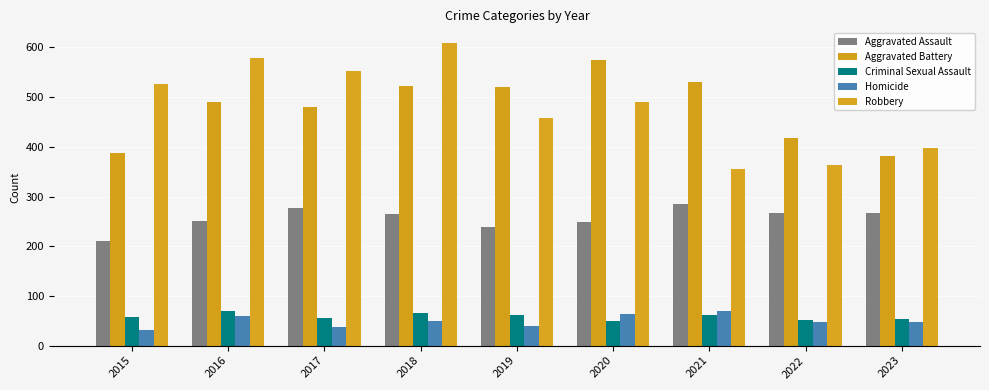

Which category has the lowest value in the Criminal Sexual Assault series?

2020